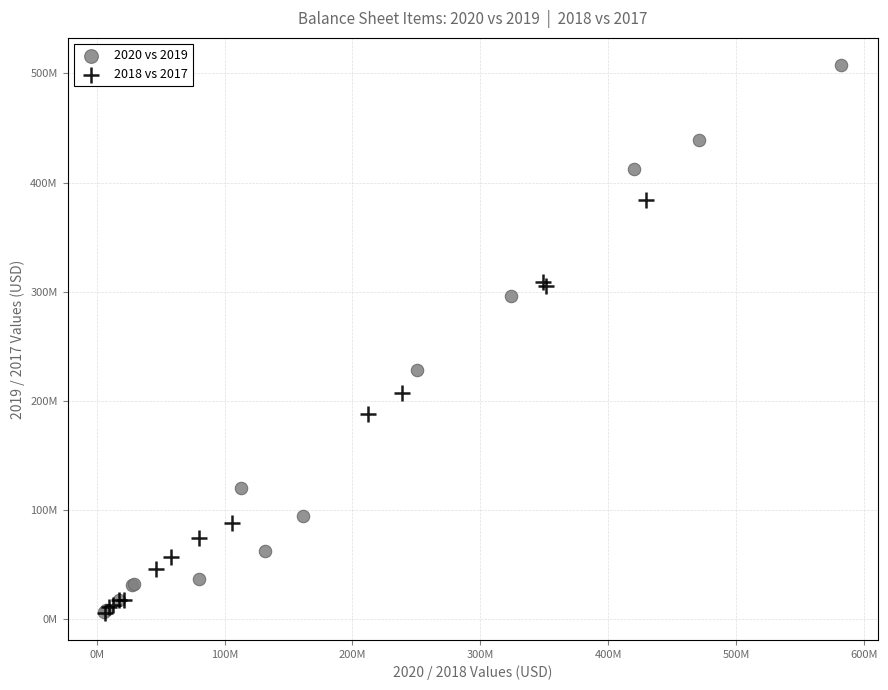

Which series has the largest Y range (max minus min)?

2020 vs 2019